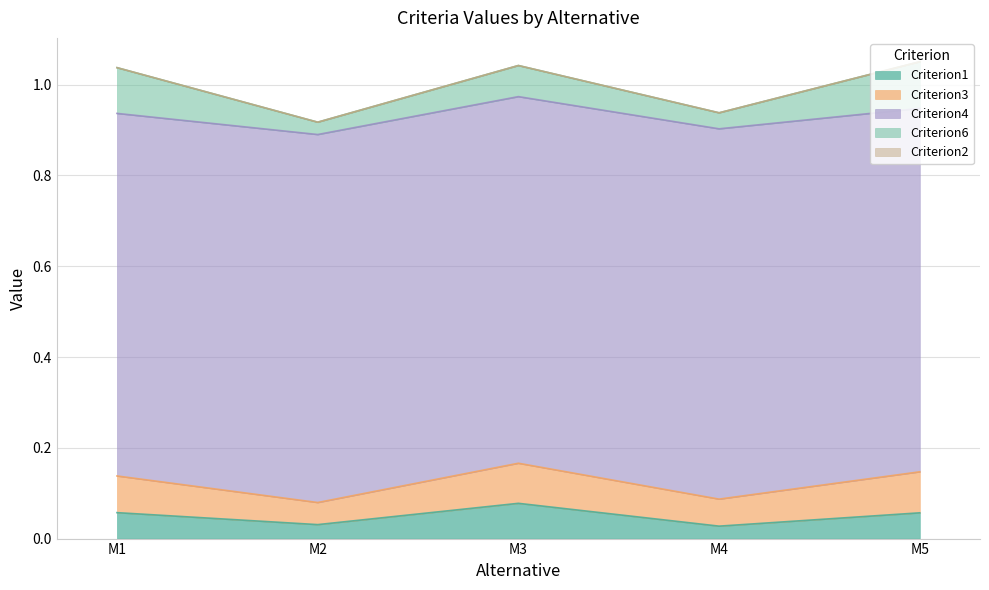

Reading left to right, what are all the values shown in this chart?

Criterion1: 0.1	0.0	0.1	0.0	0.1
Criterion3: 0.1	0.0	0.1	0.1	0.1
Criterion4: 0.8	0.8	0.8	0.8	0.8
Criterion6: 0.1	0.0	0.1	0.0	0.1
Criterion2: 0.0	0.0	0.0	0.0	0.0